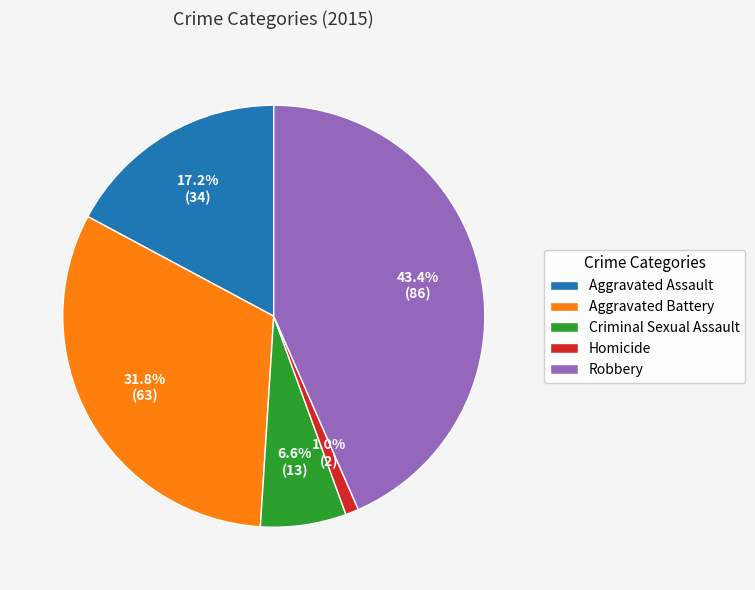

What is the ratio of the value at Aggravated Assault to the value at Robbery?

0.4